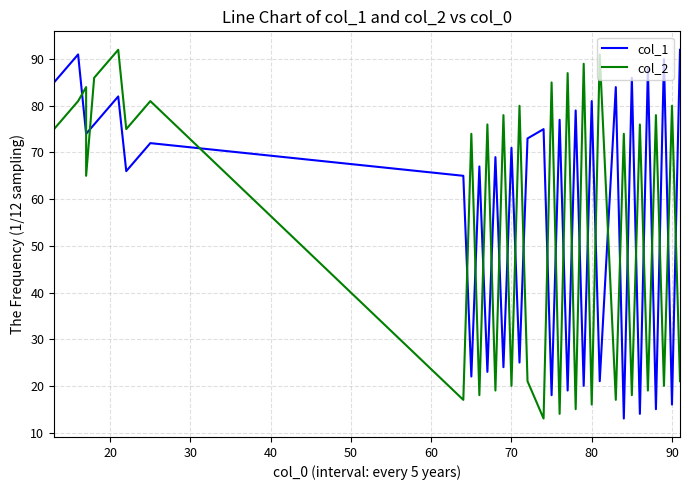

Which series ends up on top after the final intersection of col_1 and col_2?

col_1